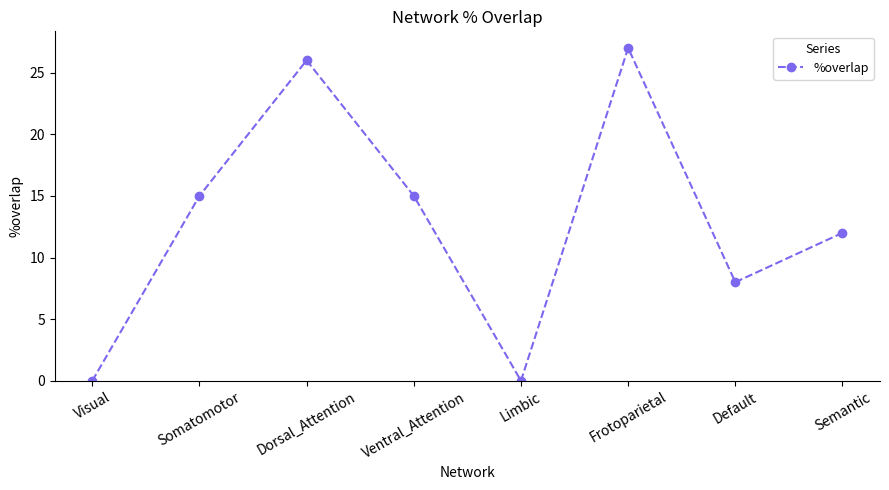

What is the greatest value displayed?

27